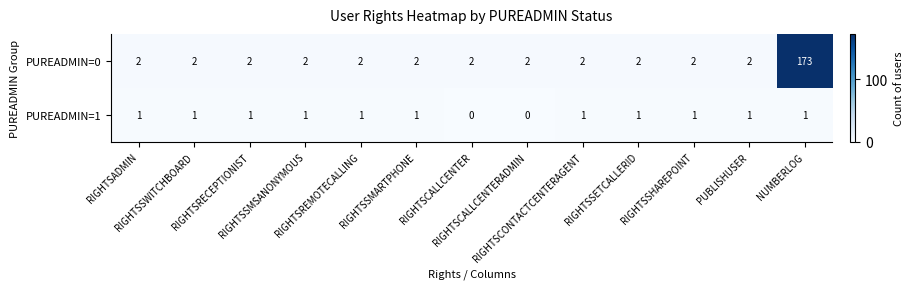

Which series has the widest spread of values?

PUREADMIN=0